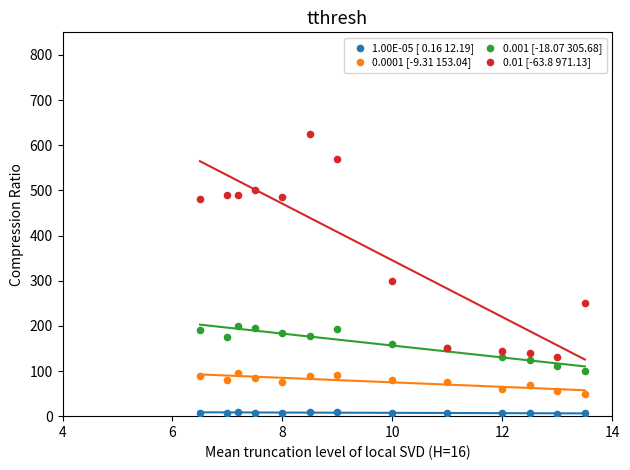

Across all series, what Y value is closest to 315?

300.0